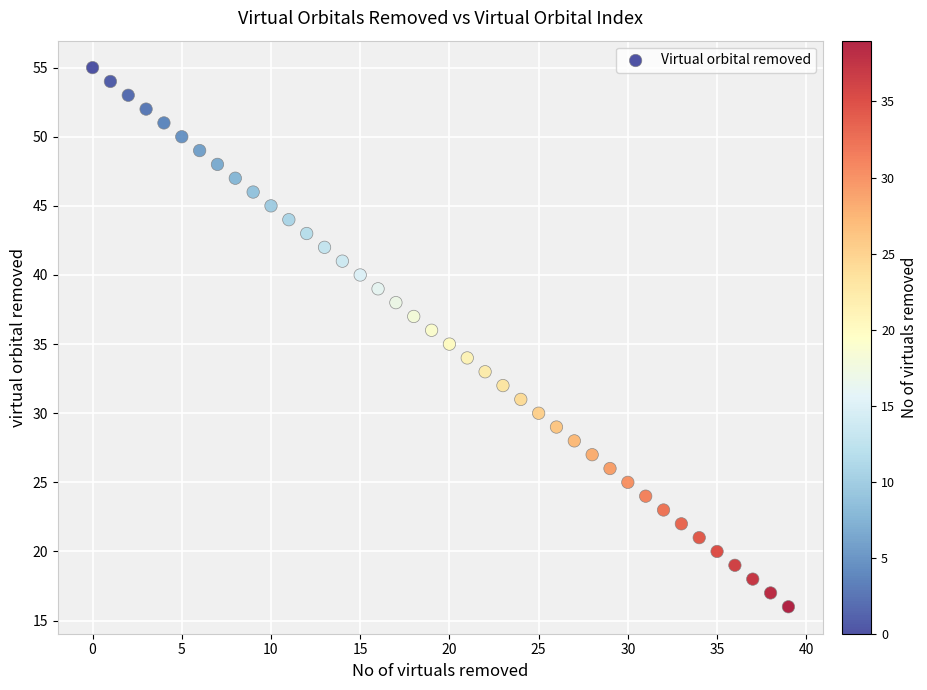

What is the range of Y values (max minus min)?

39